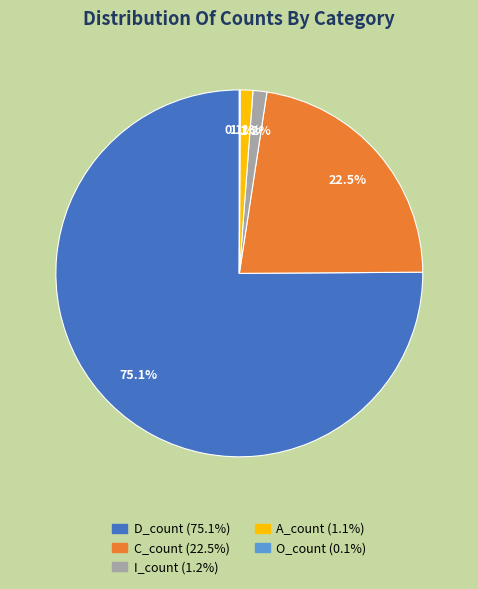

Is there a majority slice in this chart?

Yes